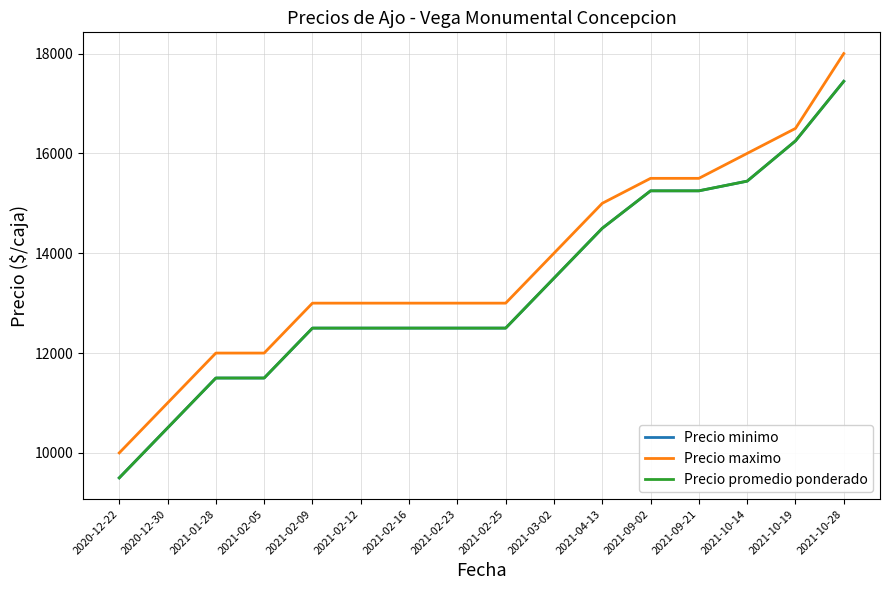

Reading left to right, transcribe all the data shown in this chart.

Precio minimo: 2020-12-22=9500	2020-12-30=10500	2021-01-28=11500	2021-02-05=11500	2021-02-09=12500	2021-02-12=12500	2021-02-16=12500	2021-02-23=12500	2021-02-25=12500	2021-03-02=13500	2021-04-13=14500	2021-09-02=15250	2021-09-21=15250	2021-10-14=15444	2021-10-19=16250	2021-10-28=17444
Precio maximo: 2020-12-22=10000	2020-12-30=11000	2021-01-28=12000	2021-02-05=12000	2021-02-09=13000	2021-02-12=13000	2021-02-16=13000	2021-02-23=13000	2021-02-25=13000	2021-03-02=14000	2021-04-13=15000	2021-09-02=15500	2021-09-21=15500	2021-10-14=16000	2021-10-19=16500	2021-10-28=18000
Precio promedio ponderado: 2020-12-22=9500	2020-12-30=10500	2021-01-28=11500	2021-02-05=11500	2021-02-09=12500	2021-02-12=12500	2021-02-16=12500	2021-02-23=12500	2021-02-25=12500	2021-03-02=13500	2021-04-13=14500	2021-09-02=15250	2021-09-21=15250	2021-10-14=15444	2021-10-19=16250	2021-10-28=17444